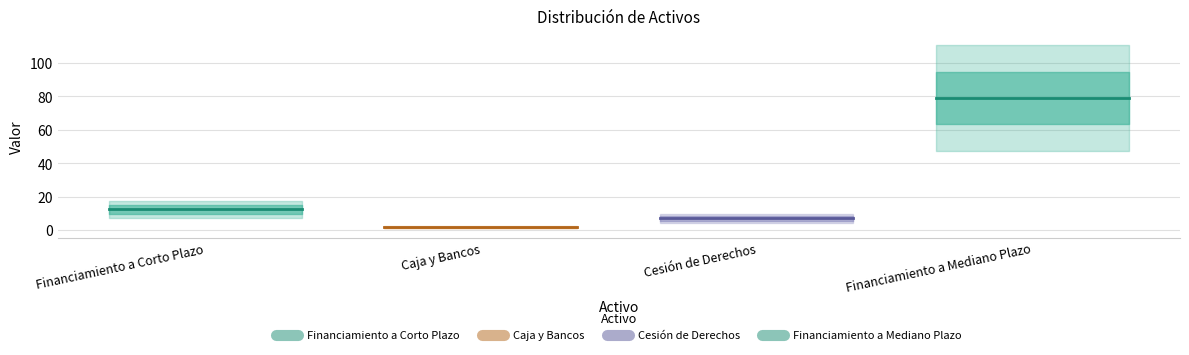

What is the label of the 1st point from the left?

Financiamiento a Corto Plazo